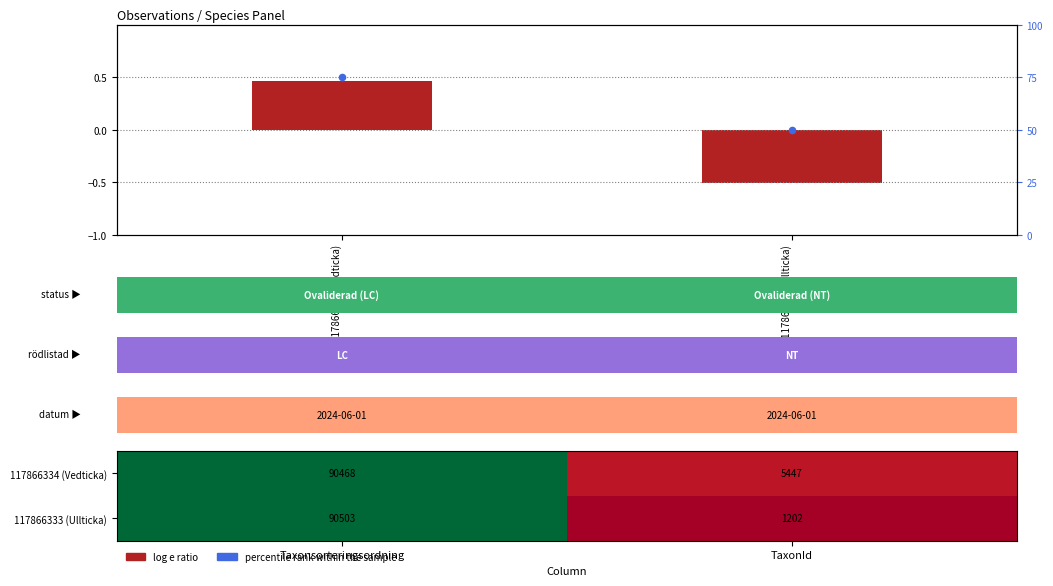

Which has a higher value, 117866334 (Vedticka) or 117866333 (Ullticka)?

117866334 (Vedticka)